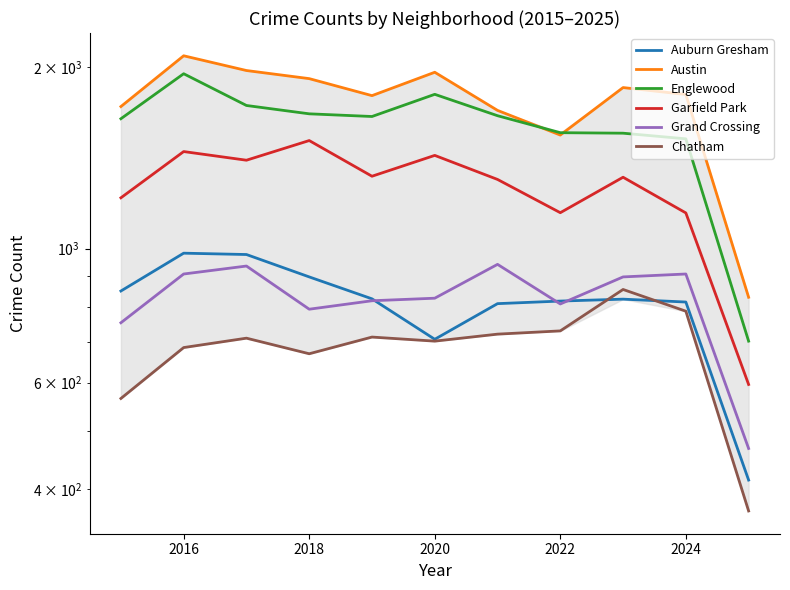

Which series has the widest spread of values?

Austin